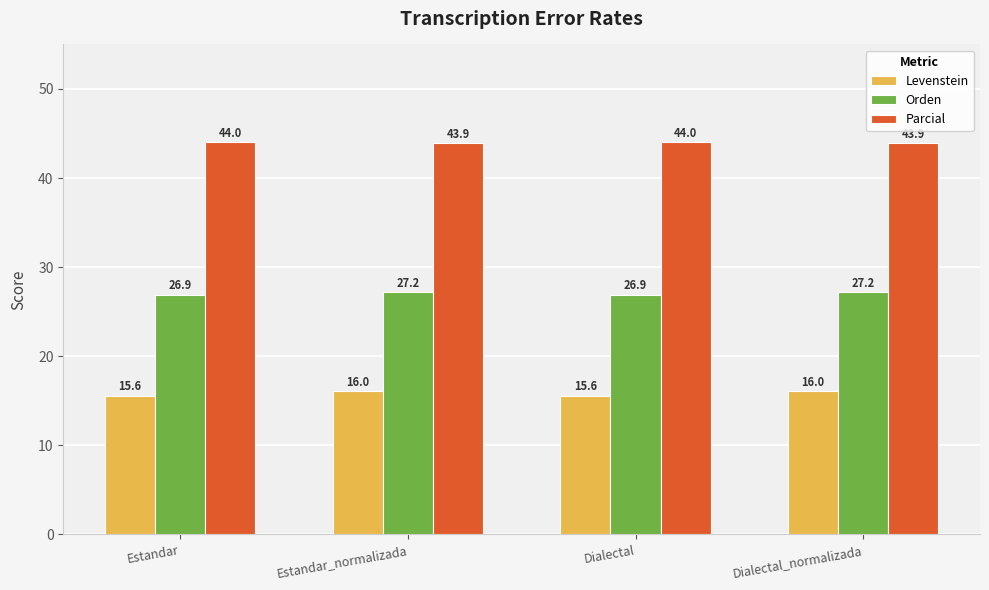

Is the value of Parcial at Estandar_normalizada greater than the value of Levenstein at Dialectal_normalizada?

Yes